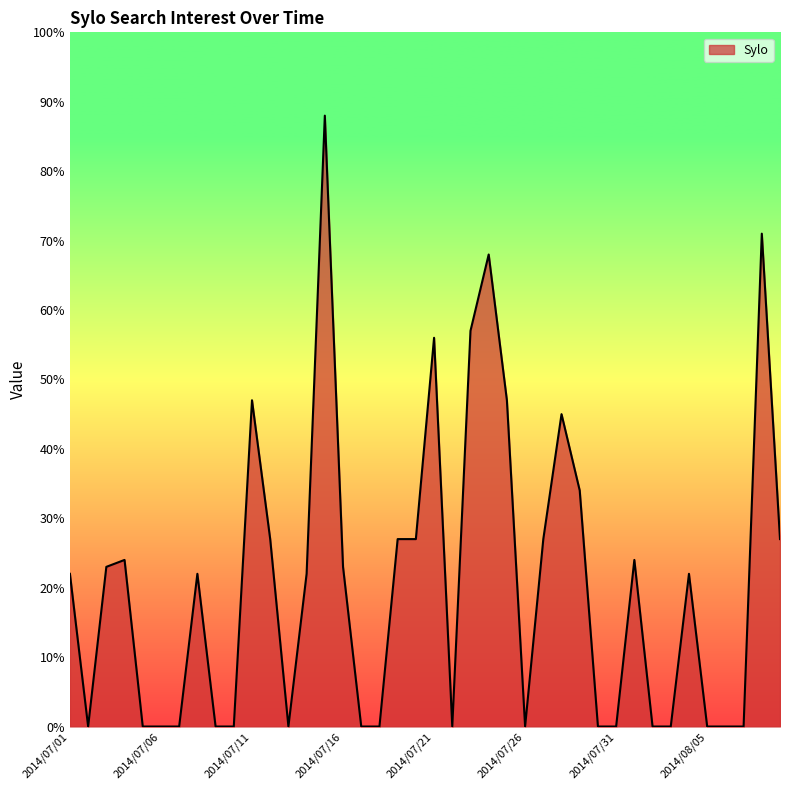

Reading right to left, transcribe all the data shown in this chart.

2014/08/09=27	2014/08/08=71	2014/08/07=0	2014/08/06=0	2014/08/05=0	2014/08/04=22	2014/08/03=0	2014/08/02=0	2014/08/01=24	2014/07/31=0	2014/07/30=0	2014/07/29=34	2014/07/28=45	2014/07/27=27	2014/07/26=0	2014/07/25=47	2014/07/24=68	2014/07/23=57	2014/07/22=0	2014/07/21=56	2014/07/20=27	2014/07/19=27	2014/07/18=0	2014/07/17=0	2014/07/16=23	2014/07/15=88	2014/07/14=22	2014/07/13=0	2014/07/12=27	2014/07/11=47	2014/07/10=0	2014/07/09=0	2014/07/08=22	2014/07/07=0	2014/07/06=0	2014/07/05=0	2014/07/04=24	2014/07/03=23	2014/07/02=0	2014/07/01=22